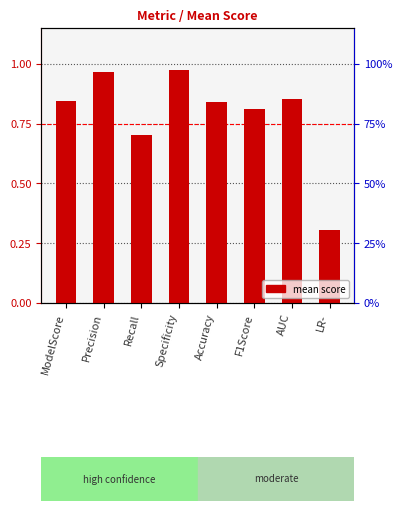

Which category has the highest value across all series?

Specificity